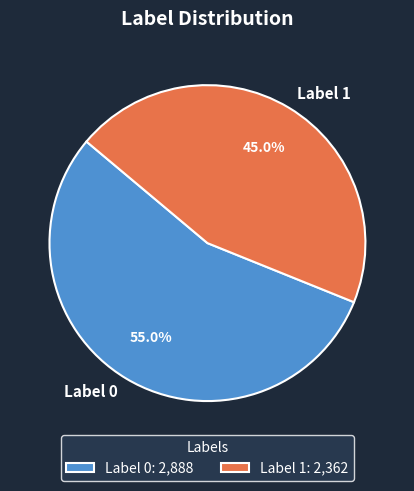

What is the largest slice in the pie chart?

Label 0